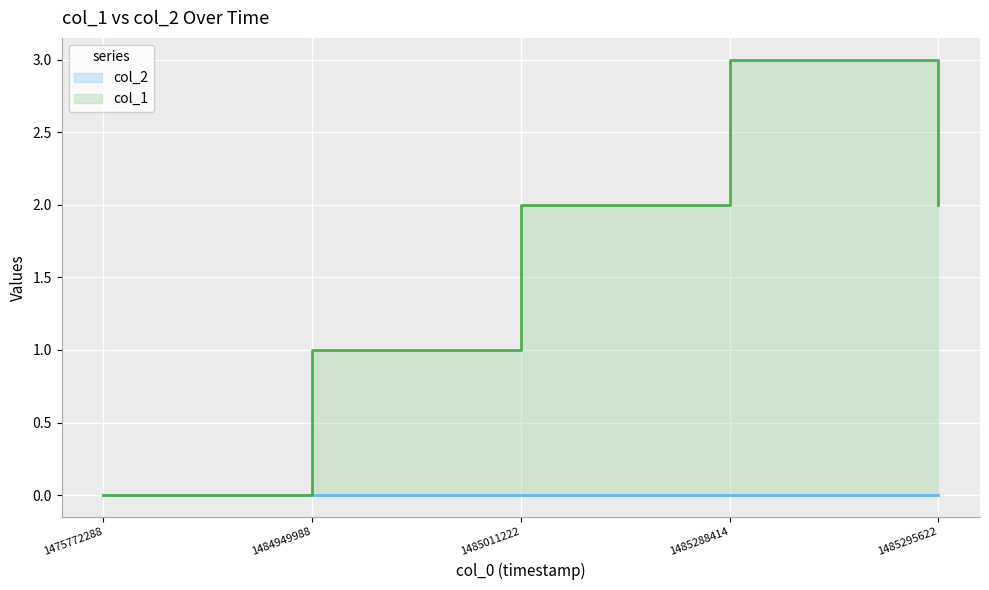

The value at 1485011222 is 4. True or false?

False